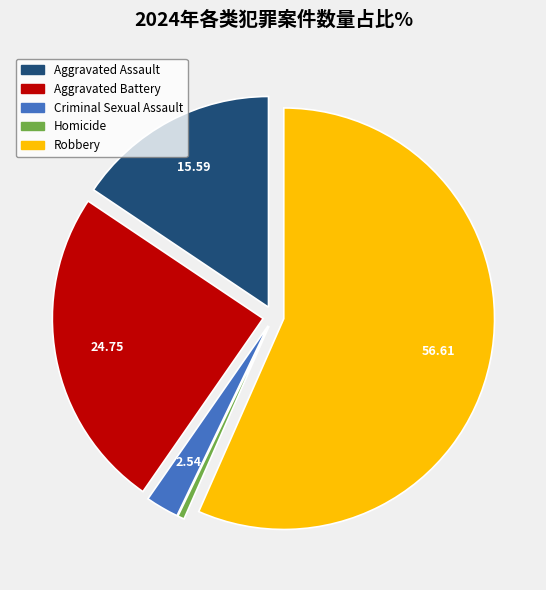

Which category has the biggest portion of the pie?

Robbery